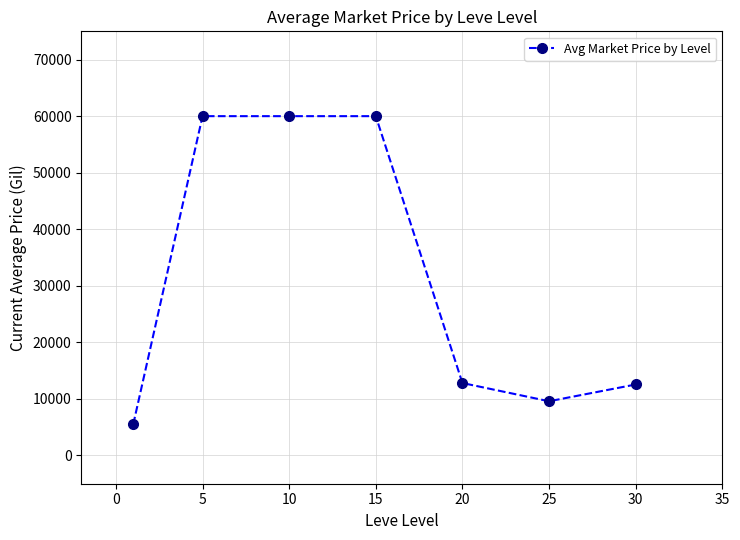

What is the difference between the maximum and minimum values?

54503.5